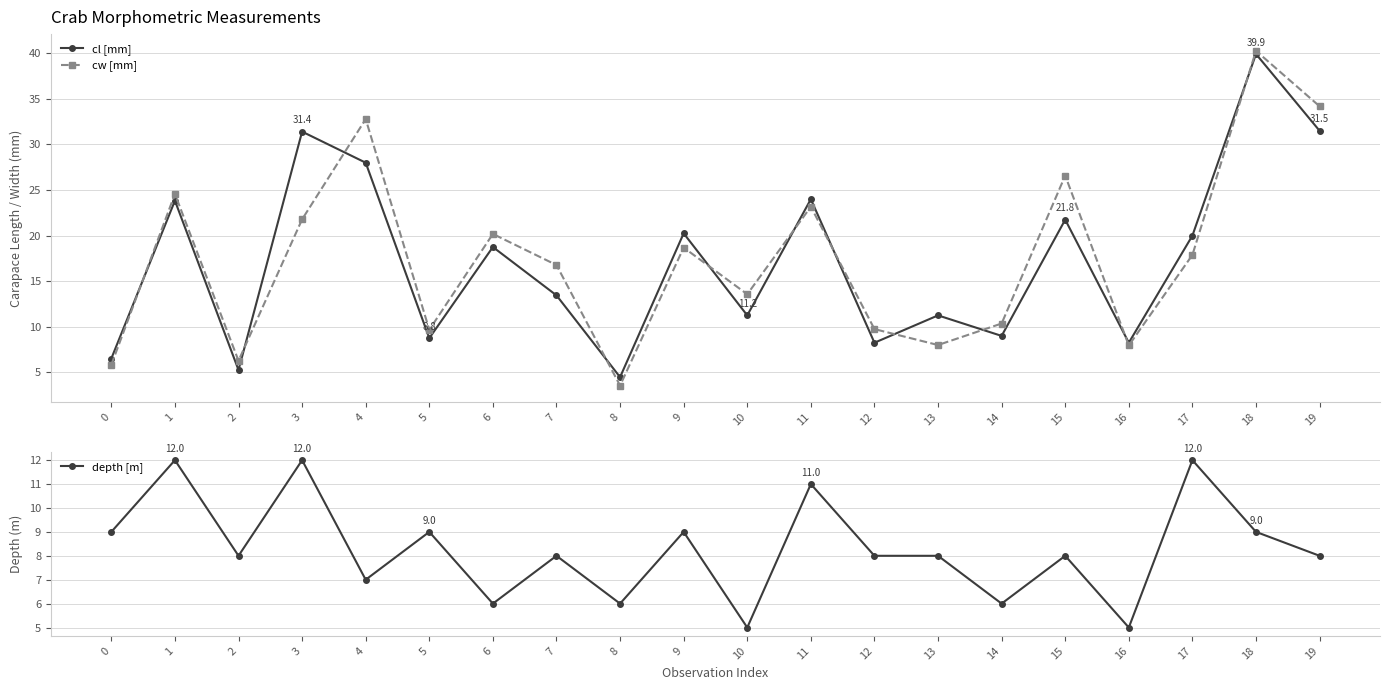

Which category has the highest value across all series?

18